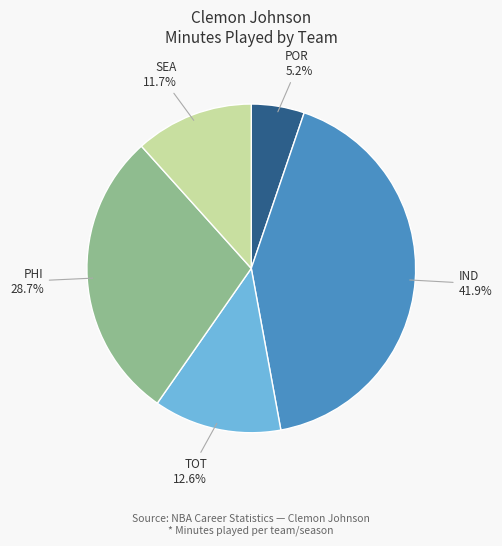

Is there any slice that represents more than half of the pie?

No